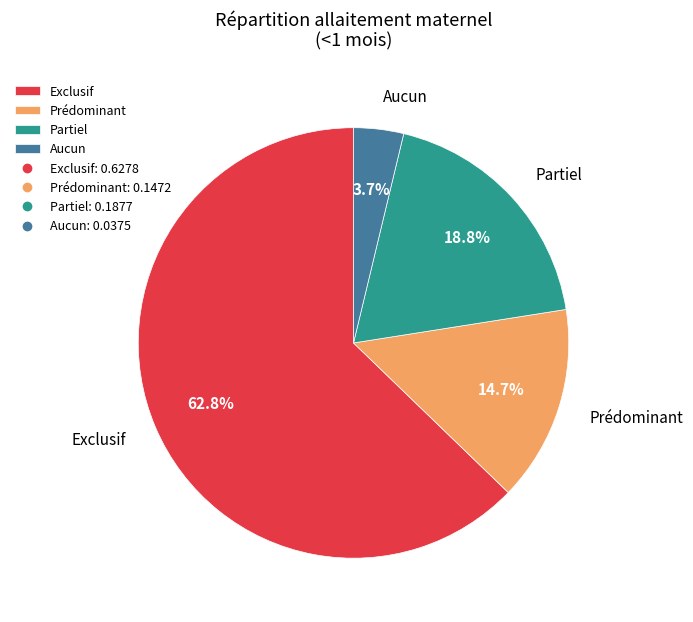

What is the total percentage of Exclusif and Aucun?

66.5%